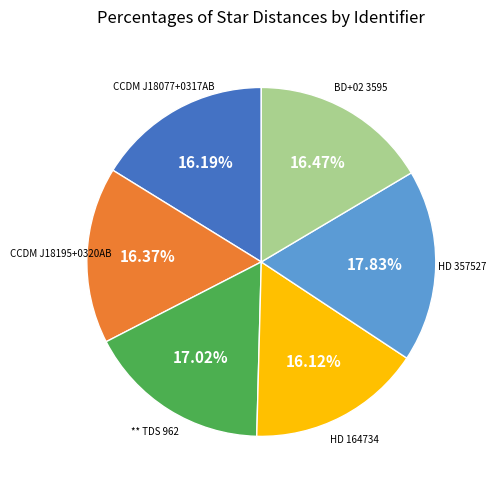

Between HD 357527 and CCDM J18077+0317AB, which is larger?

HD 357527